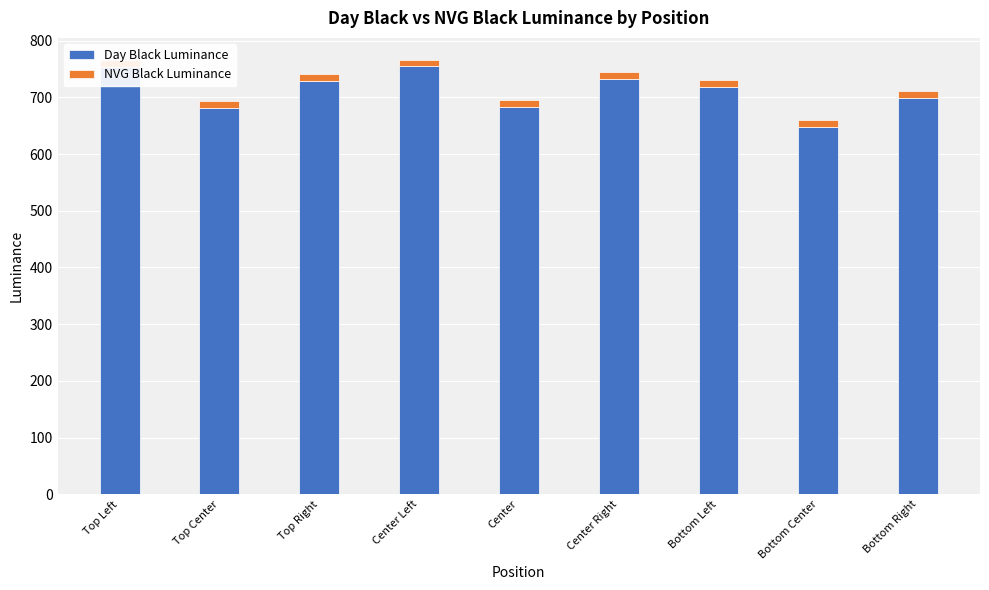

What is the average value of the Day Black Luminance series?

711.2